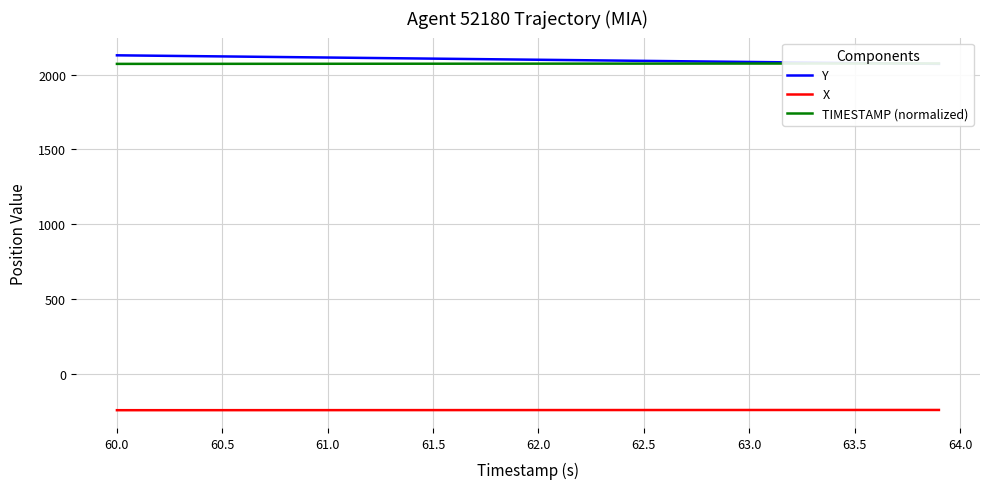

What is the highest value of the X series?

-238.5